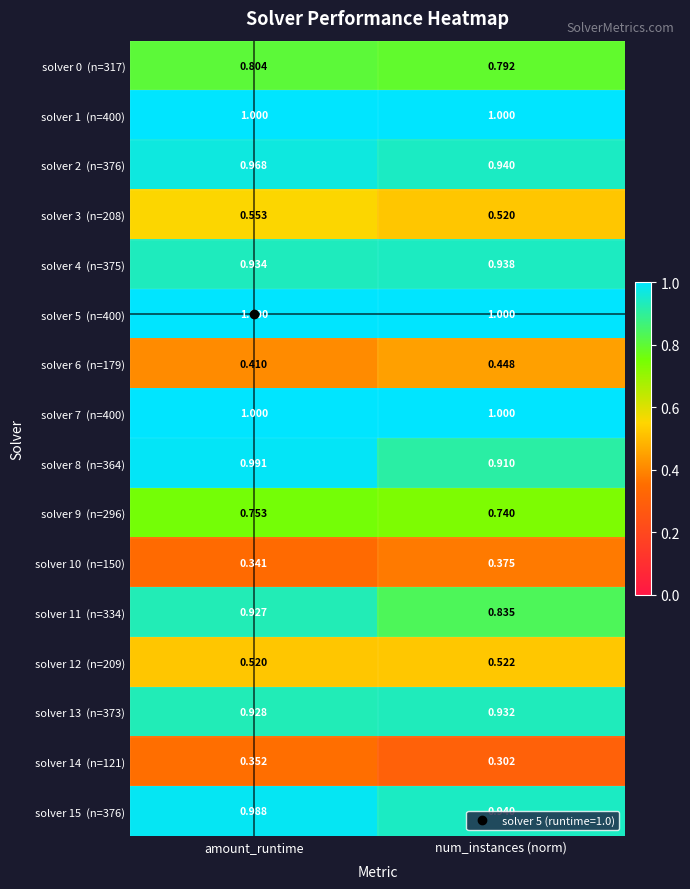

At which category does the chart reach its minimum across all series?

num_instances (norm)